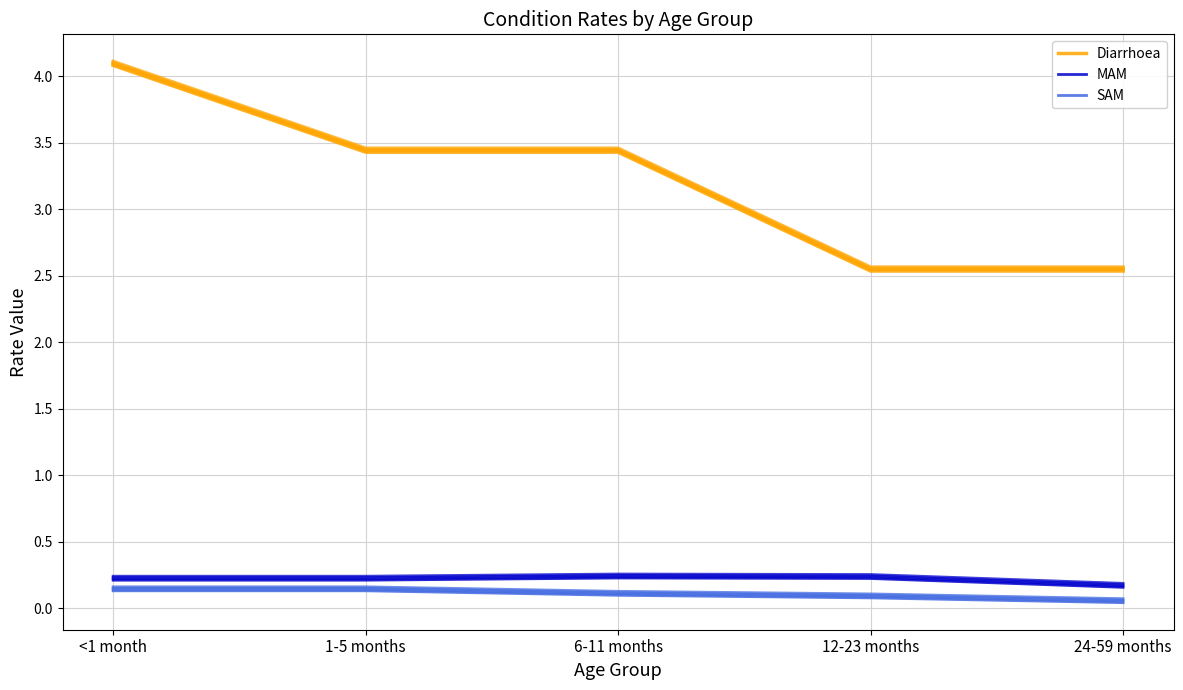

What is the maximum value for SAM?

0.1